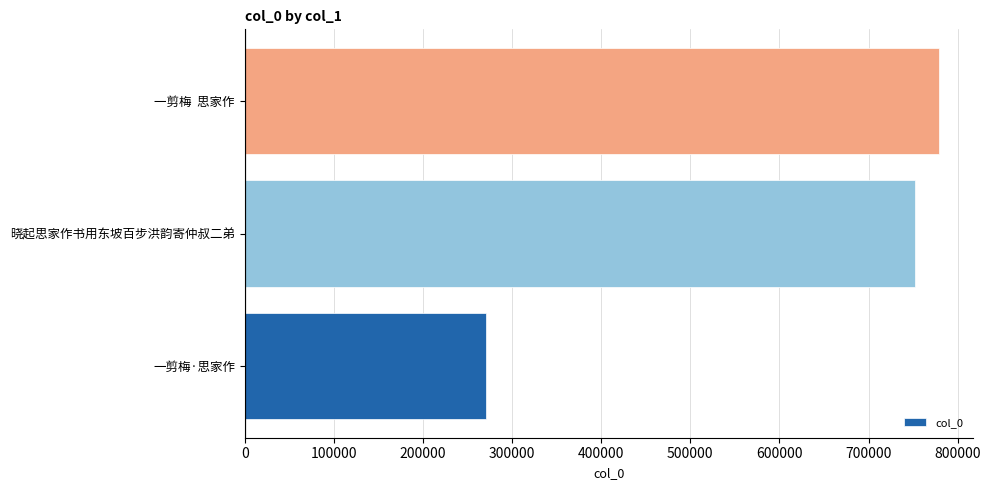

Is it true that the value at 一剪梅·思家作 is 271014?

True